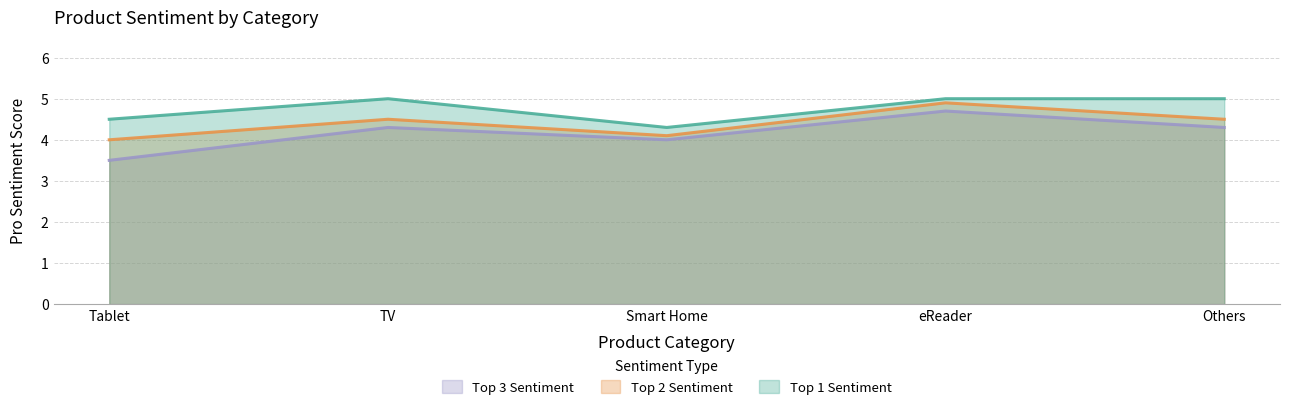

Reading right to left, what are all the values shown in this chart?

Product_Top_1_Pro_Sentiment: Others=5.0	eReader=5.0	Smart Home=4.3	TV=5.0	Tablet=4.5
Product_Top_2_Pro_Sentiment: Others=4.5	eReader=4.9	Smart Home=4.1	TV=4.5	Tablet=4.0
Product_Top_3_Pro_Sentiment: Others=4.3	eReader=4.7	Smart Home=4.0	TV=4.3	Tablet=3.5